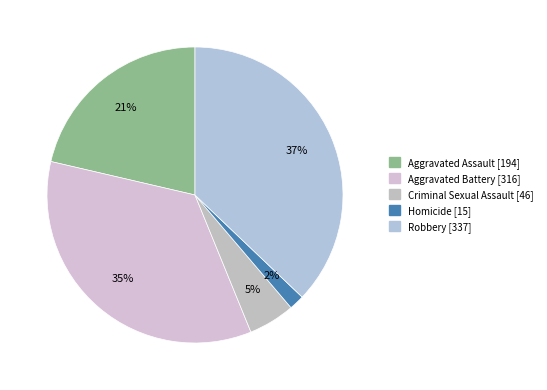

Is there any slice that represents more than half of the pie?

No